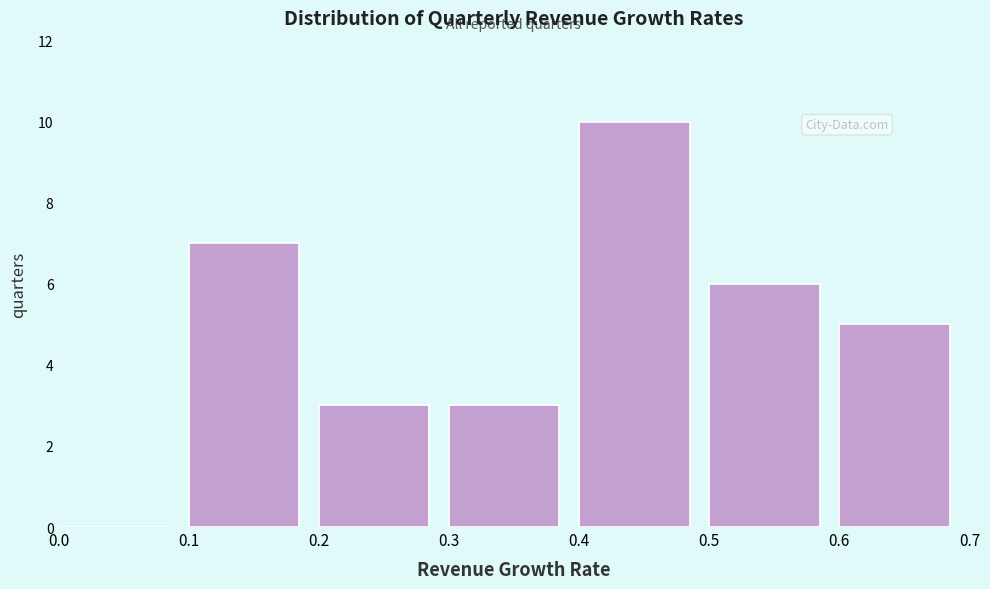

Reading left to right, transcribe this chart: for each bar, give the range it covers on the x-axis and its height. The values are not printed on the chart, so give them approximately, as read against the axis.

0.0 to 0.1: 0
0.1 to 0.2: 7
0.2 to 0.3: 3
0.3 to 0.4: 3
0.4 to 0.5: 10
0.5 to 0.6: 6
0.6 to 0.7: 5